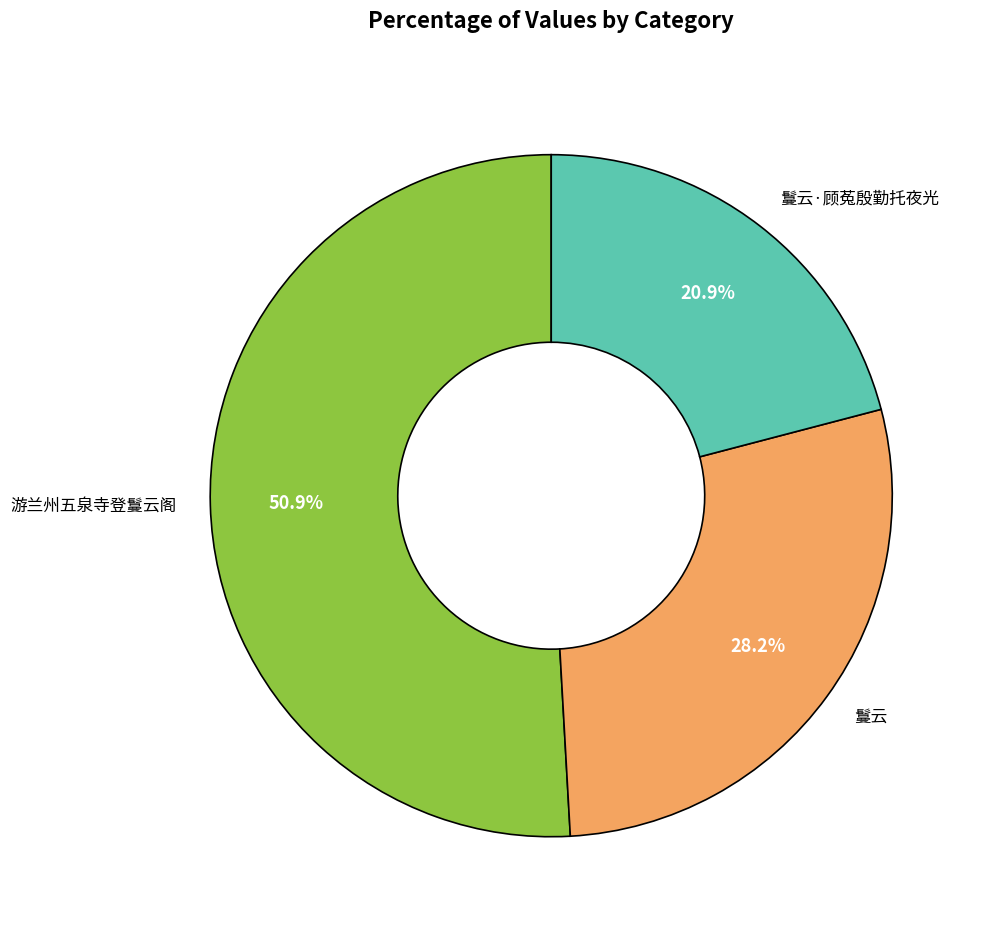

To the nearest percent, what is the combined percentage of 鬘云 and 游兰州五泉寺登鬘云阁?

79%